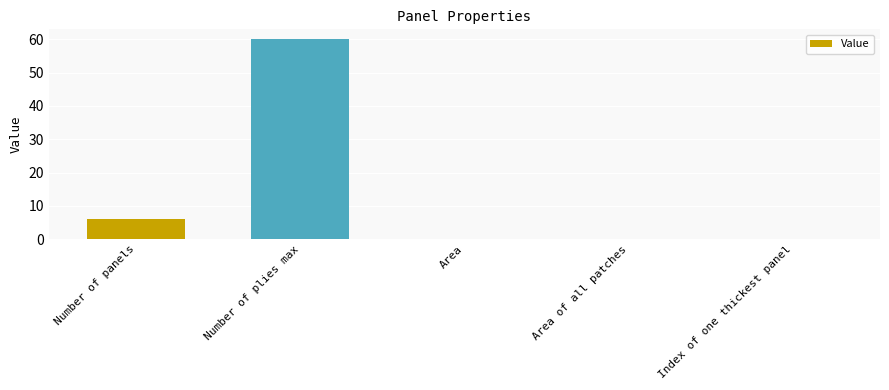

Are the bars grouped side by side (vs. stacked)?

No